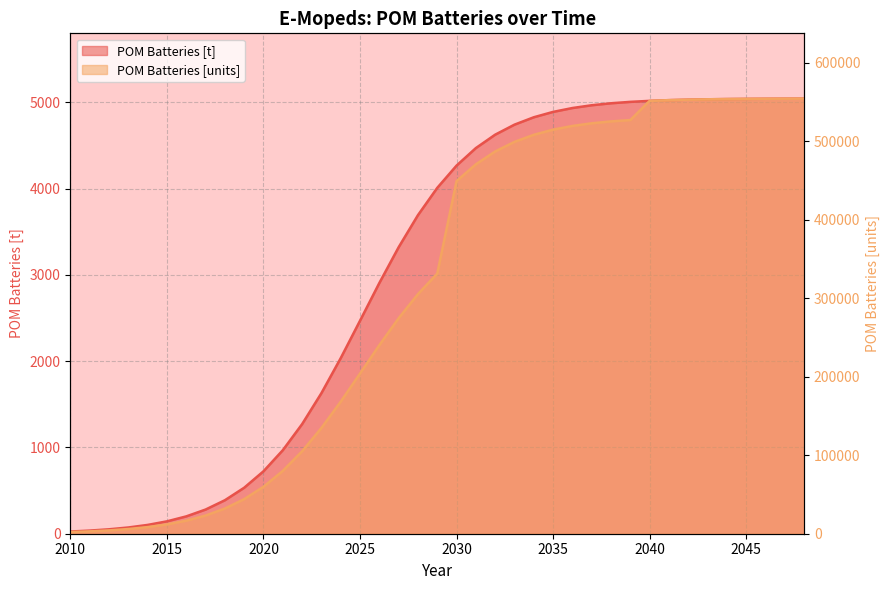

List the series in order of their overall mean, highest first.

POM Batteries [units], POM Batteries [t]